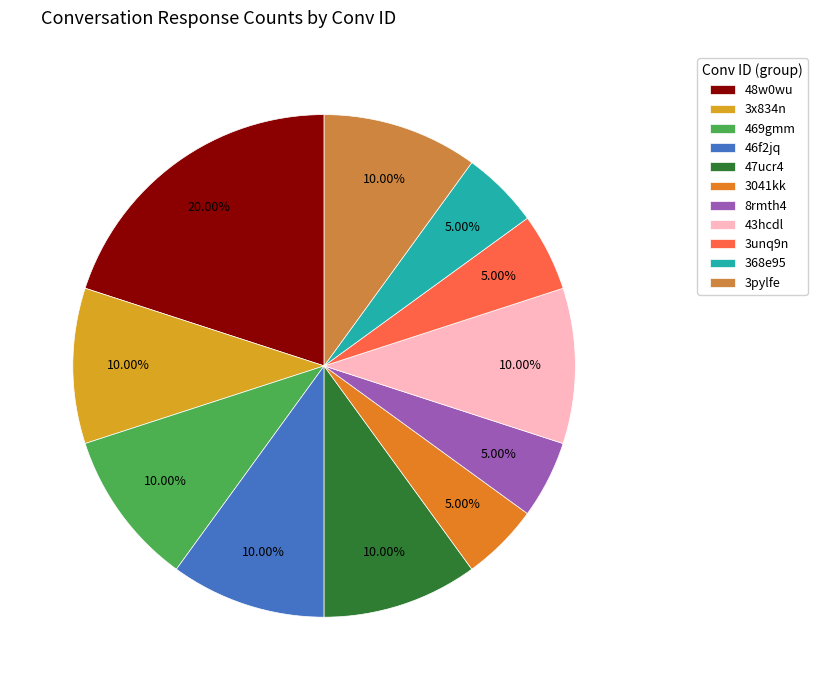

True or false: 43hcdl accounts for 10% of the total.

True